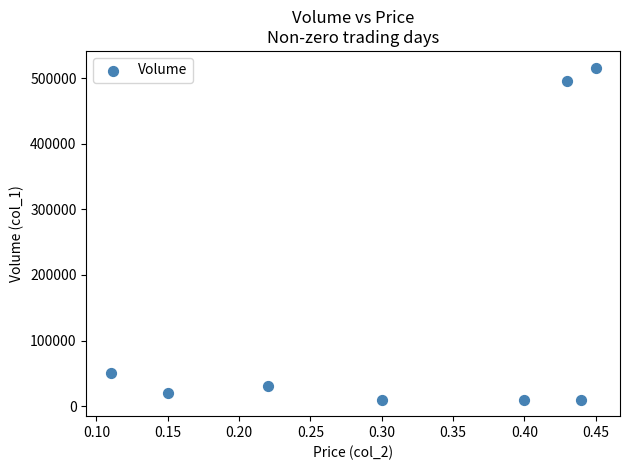

What Y value in the scatter plot is closest to 263000?

50000